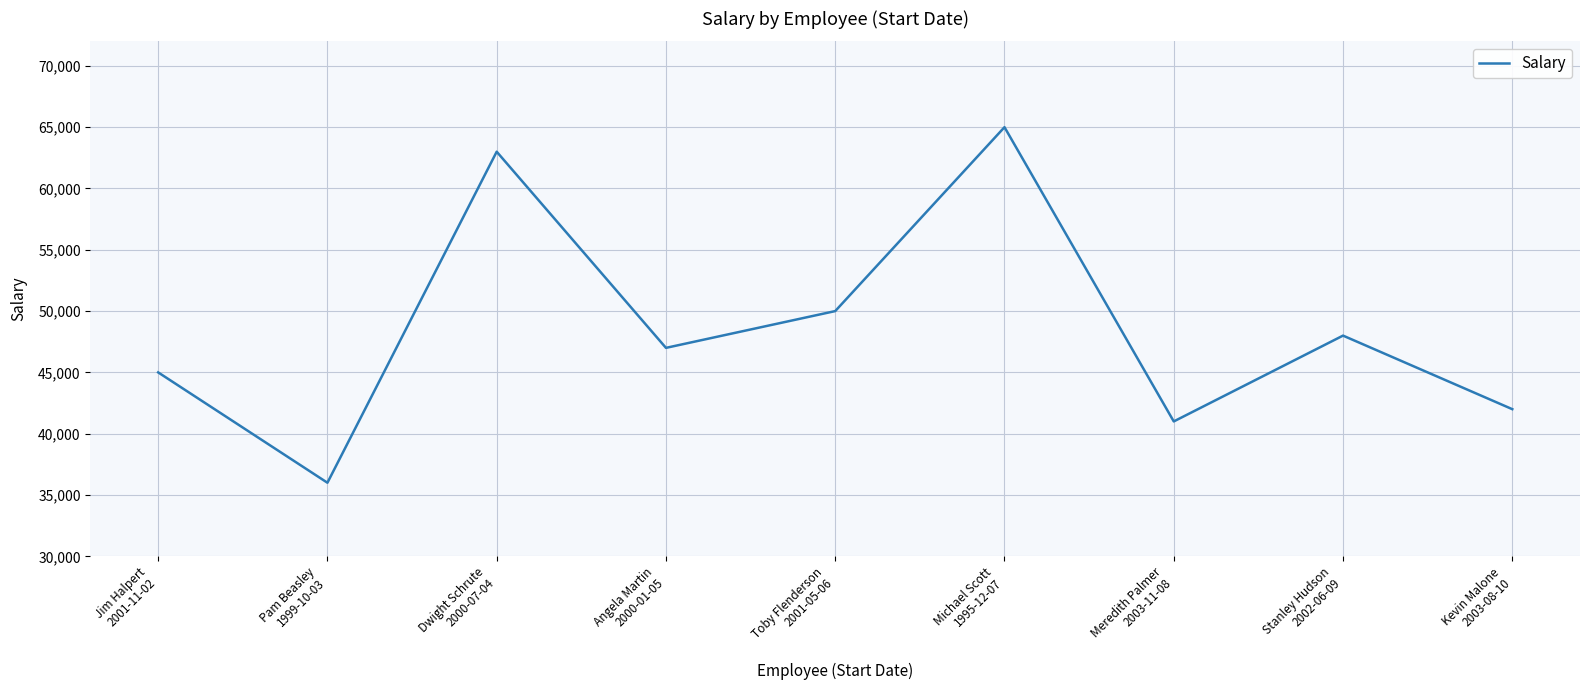

True or false: the data shows 47000 at Angela Martin
2000-01-05.

True